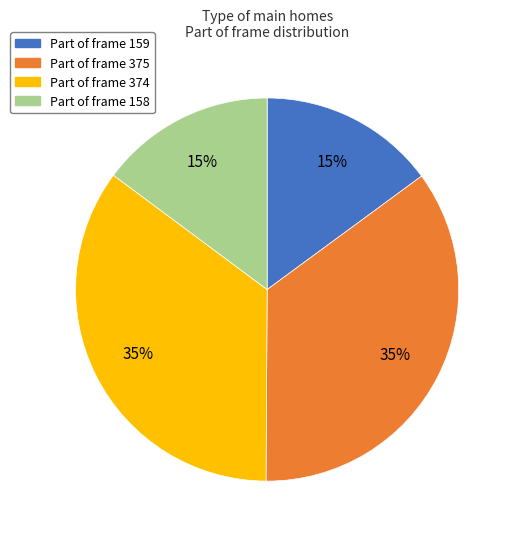

What is the ratio of the value at Part of frame 374 to the value at Part of frame 375?

1.0